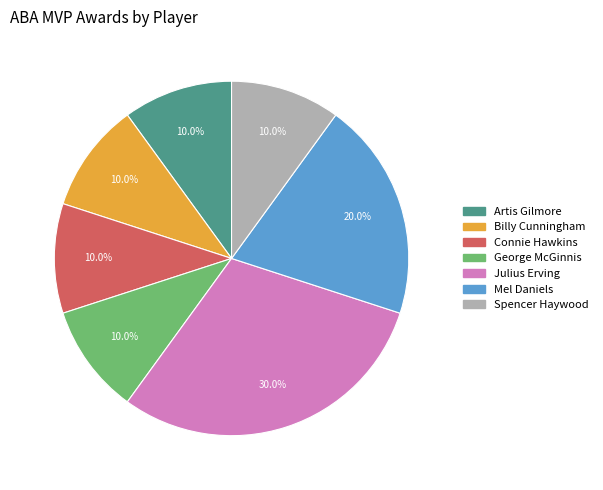

To the nearest percent, what percentage of the pie is Mel Daniels?

20%